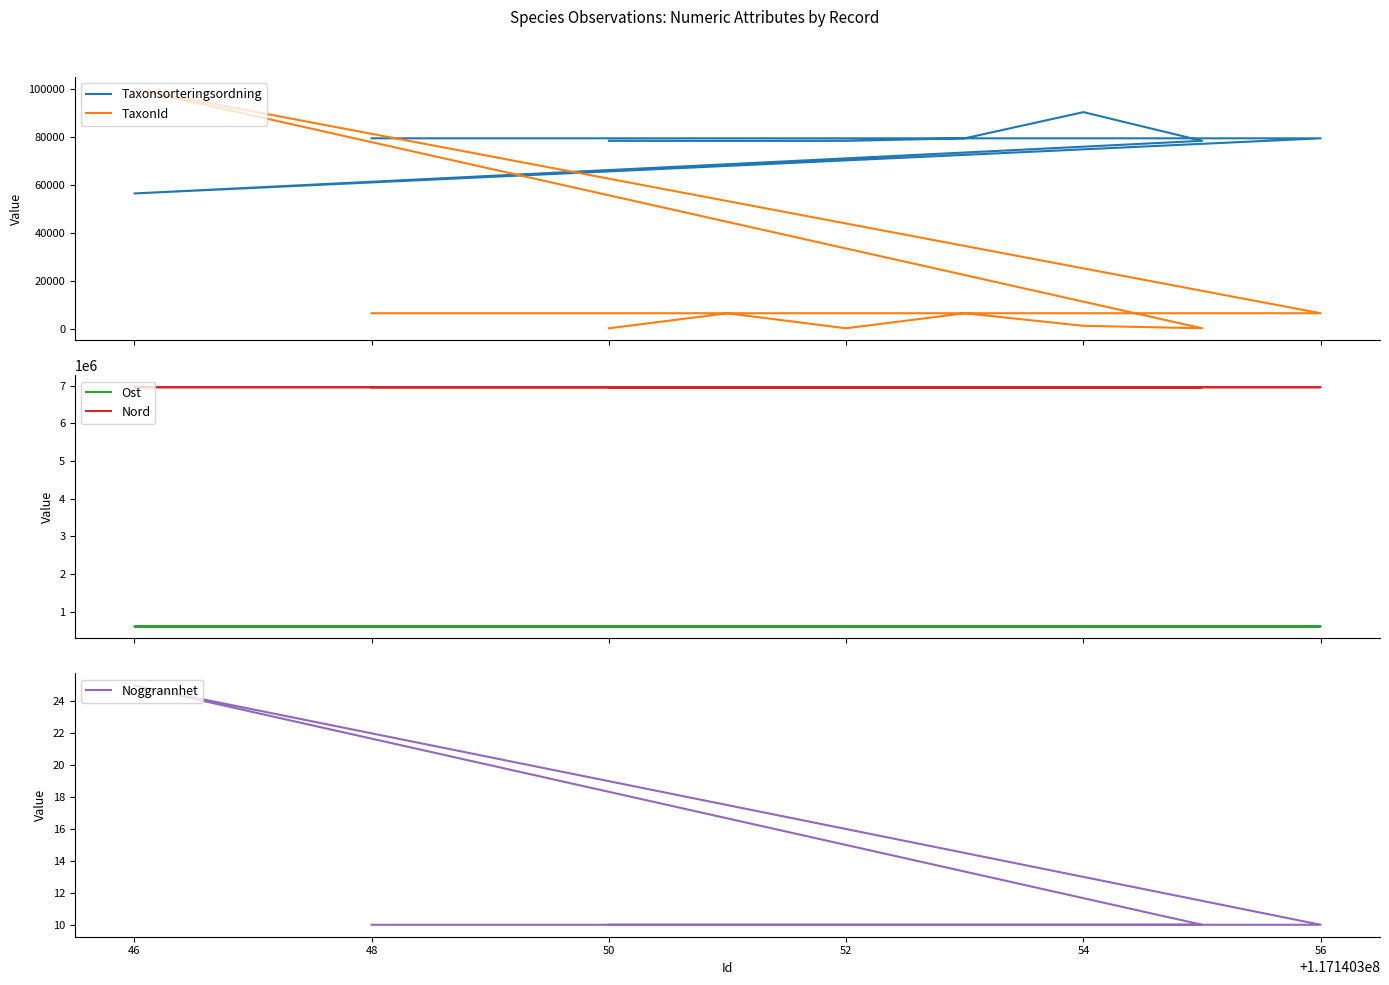

Which series has the largest total across all categories?

Nord